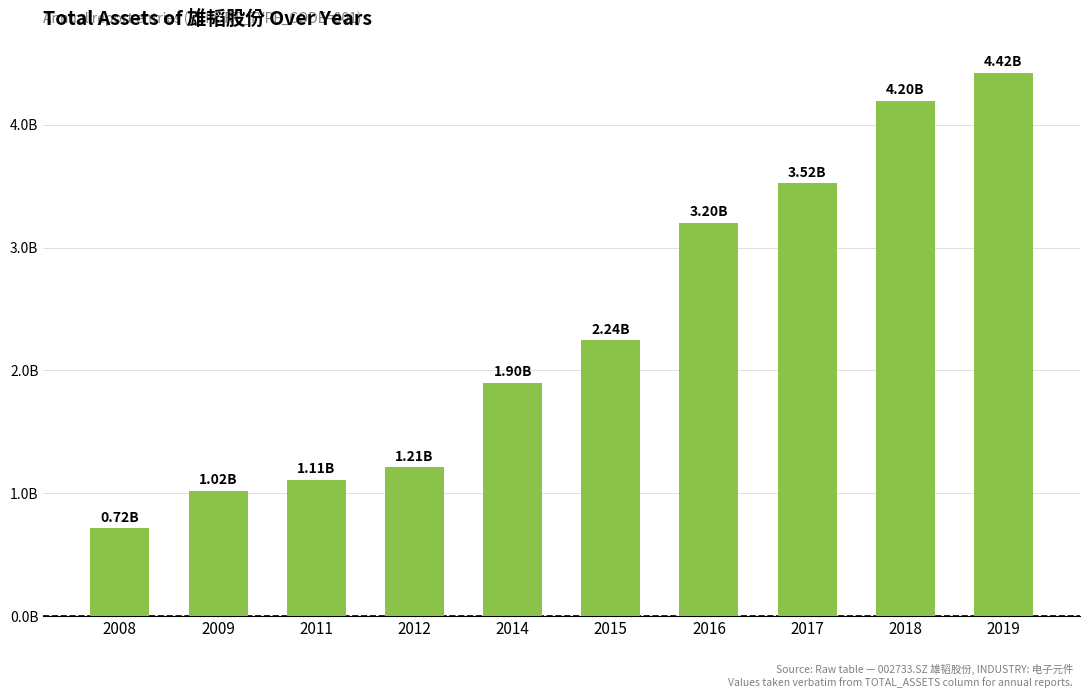

What is the difference between the values at 2017 and 2009?

2499880981.7